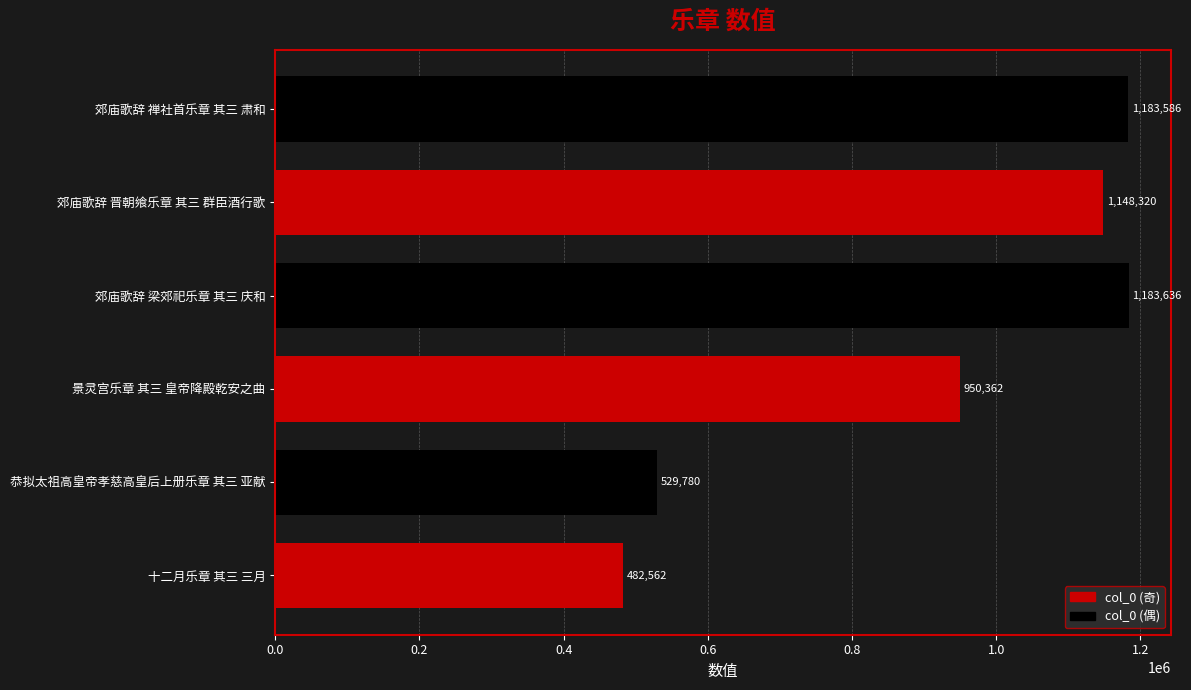

What is the ratio of the value at 恭拟太祖高皇帝孝慈高皇后上册乐章 其三 亚献 to the value at 郊庙歌辞 禅社首乐章 其三 肃和?

0.4